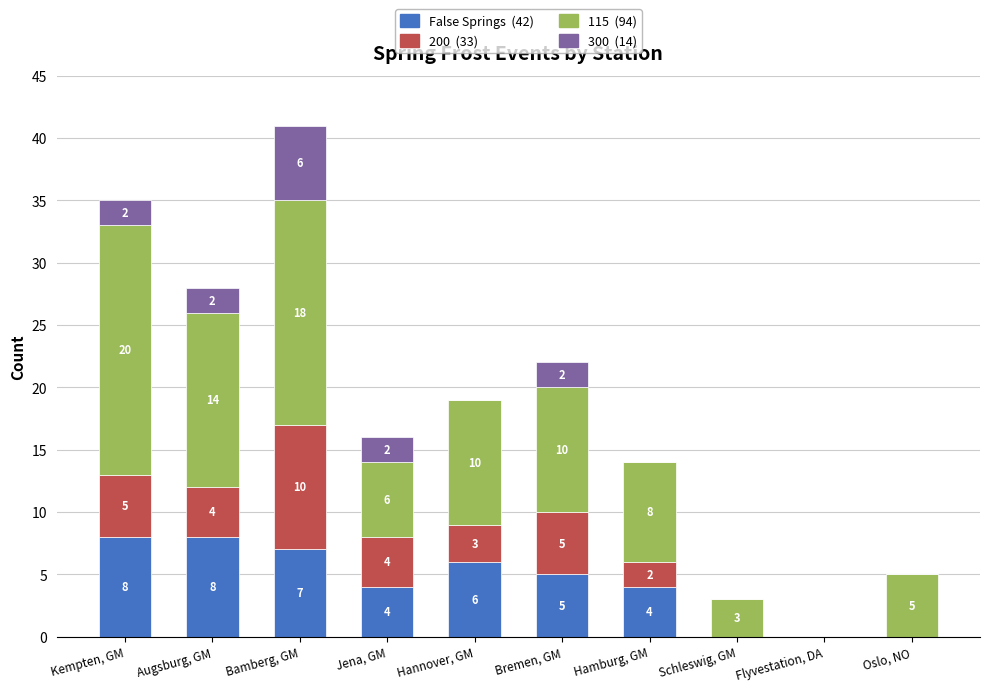

What is the total value across all series at Schleswig, GM?

3